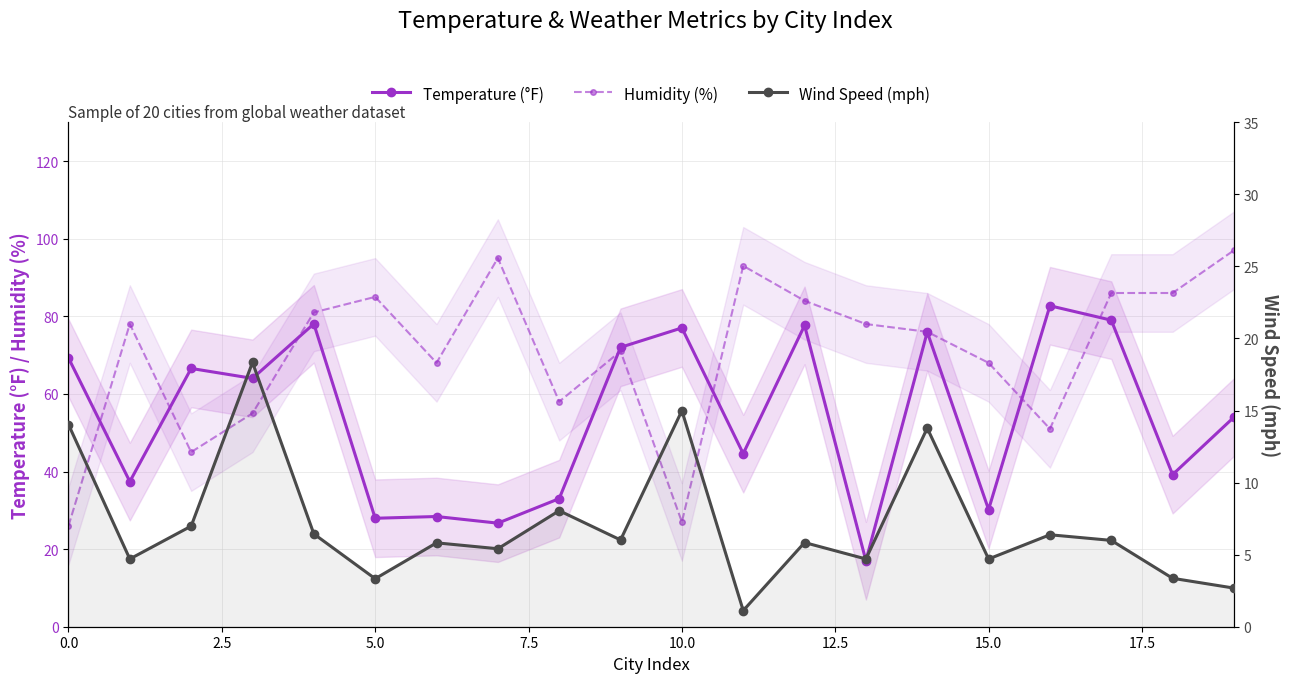

Between 12.5 and 11, which series saw the biggest shift?

Temperature (°F)